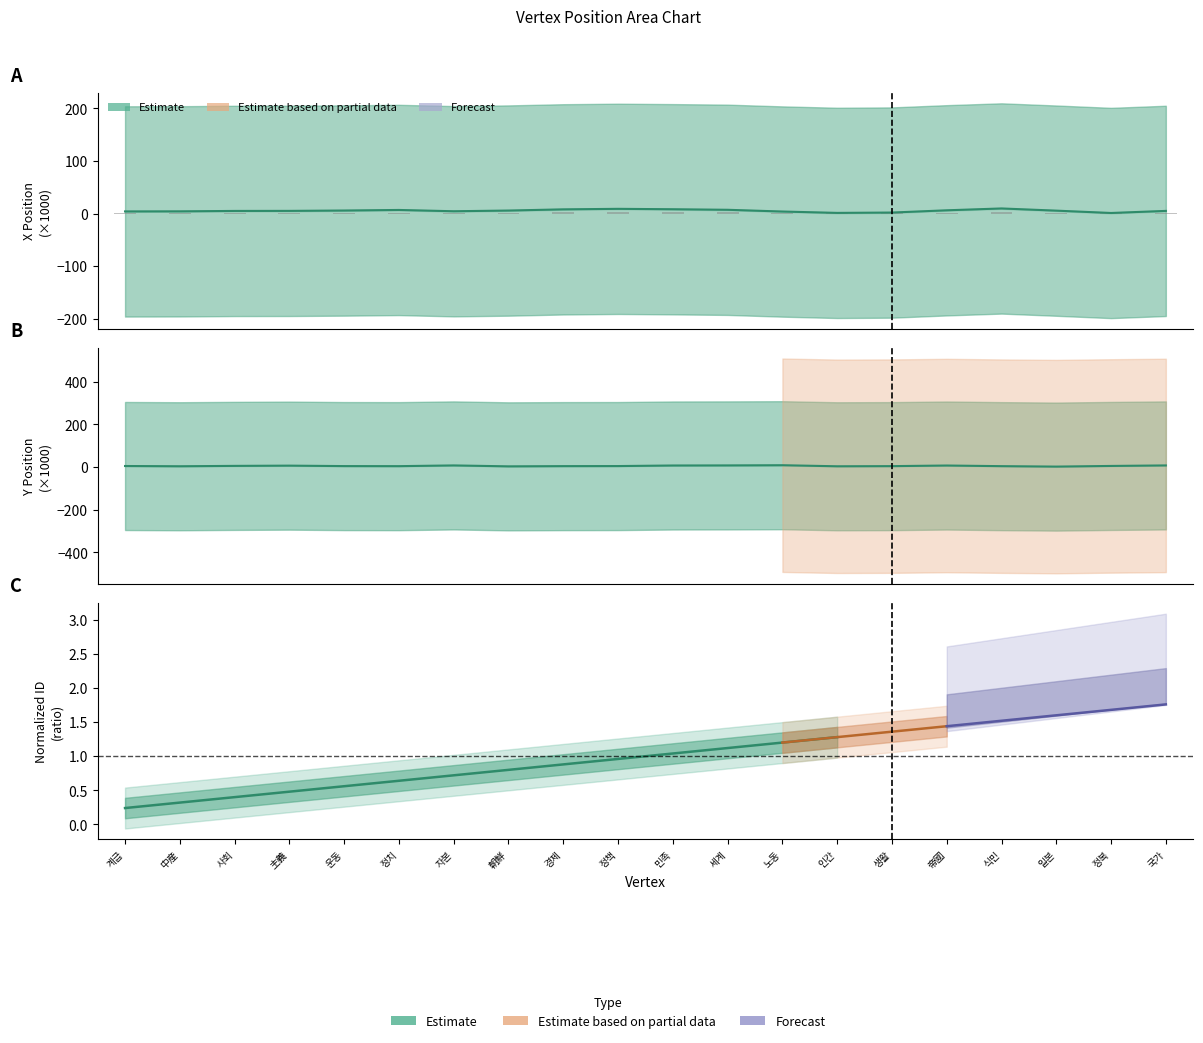

Is the value of Y Position at 정치 greater than the value of X Position at 中産?

Yes